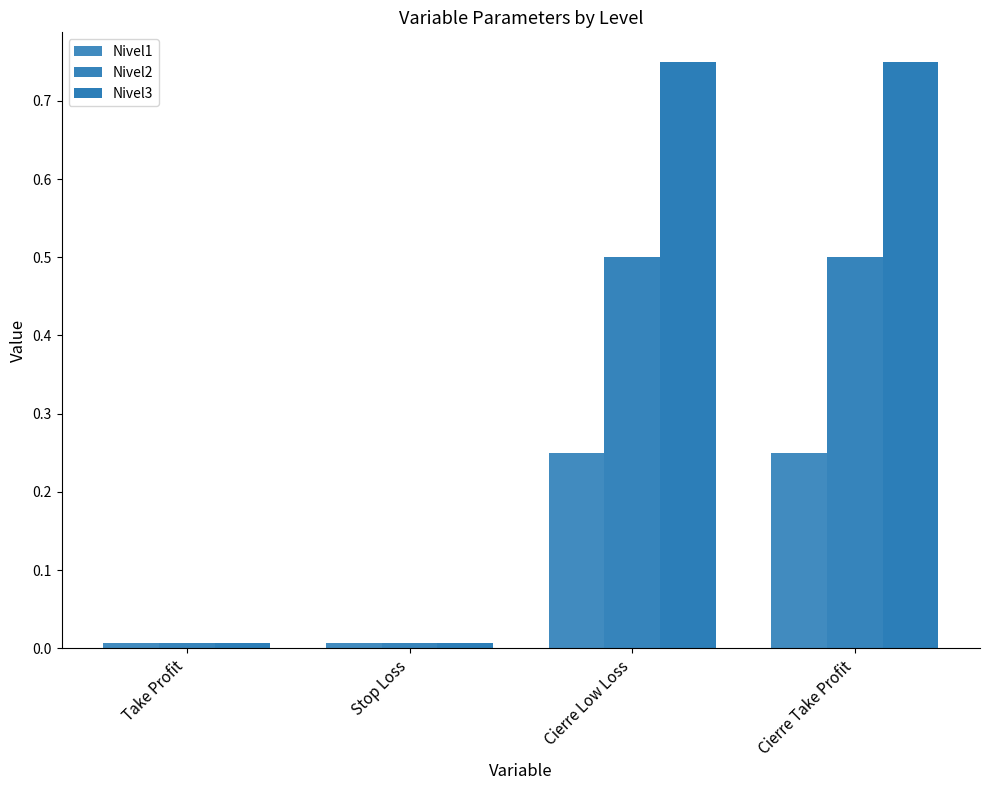

How many groups of bars are there?

4